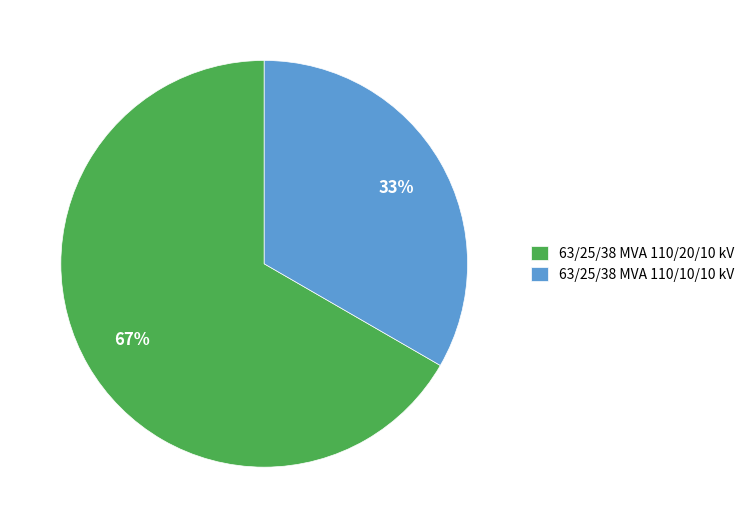

Between 63/25/38 MVA 110/20/10 kV and 63/25/38 MVA 110/10/10 kV, which is larger?

63/25/38 MVA 110/20/10 kV